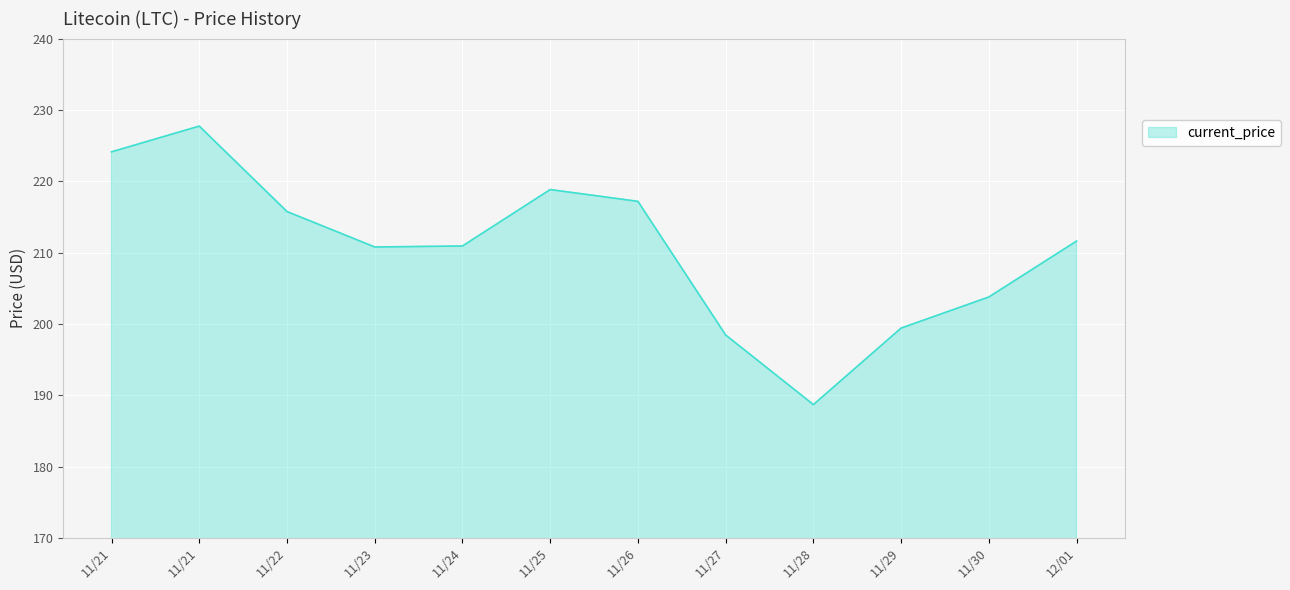

How many lines are shown in the chart?

1